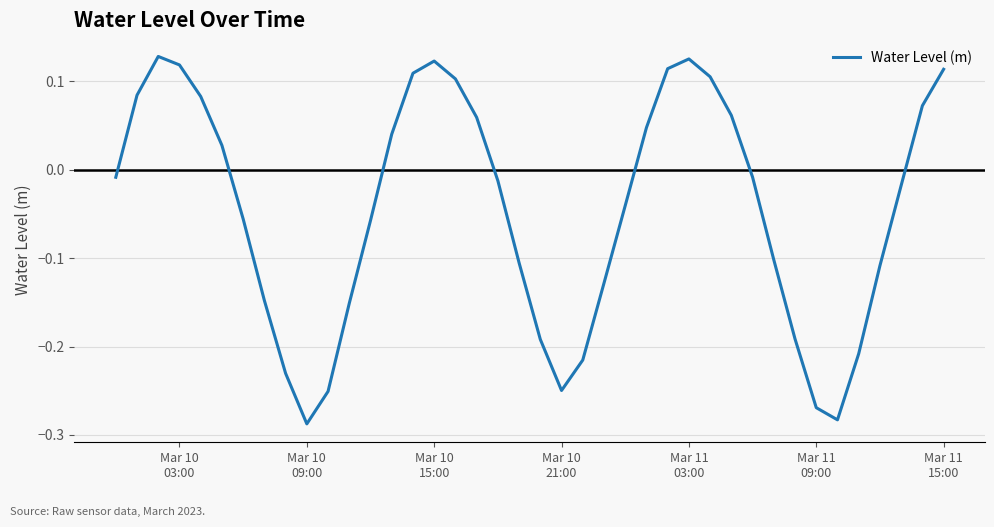

What is the sum of all values?

-1.8